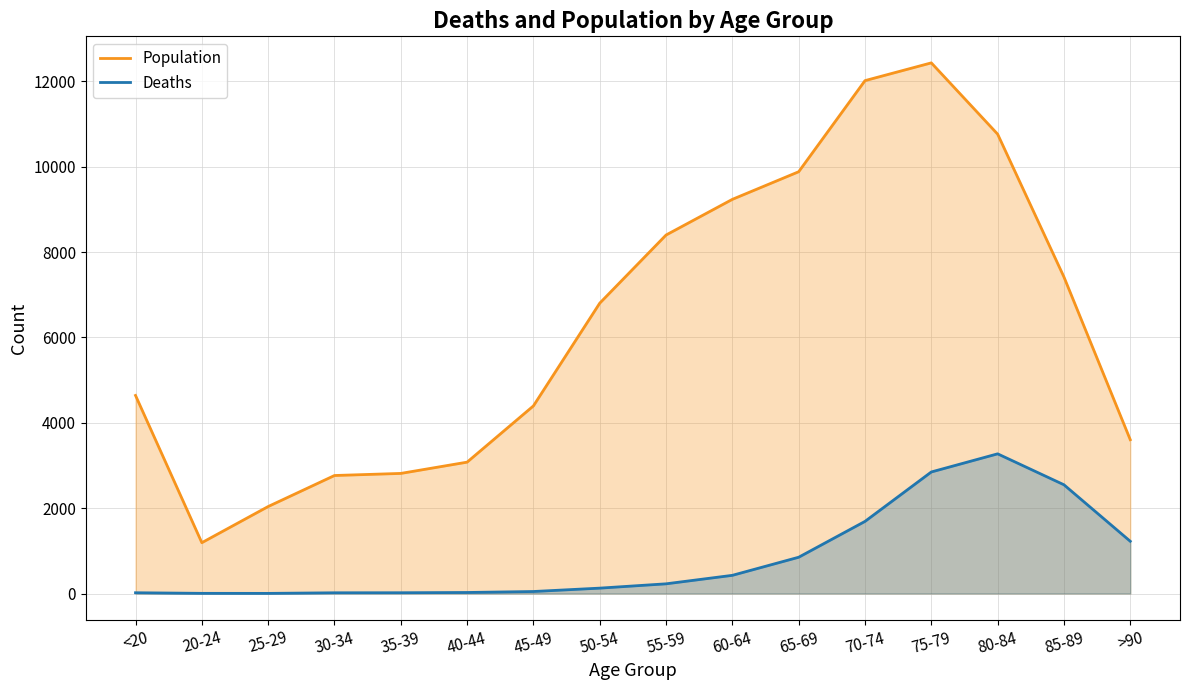

In Population, how many points are lower than both neighbors (excluding endpoints)?

1